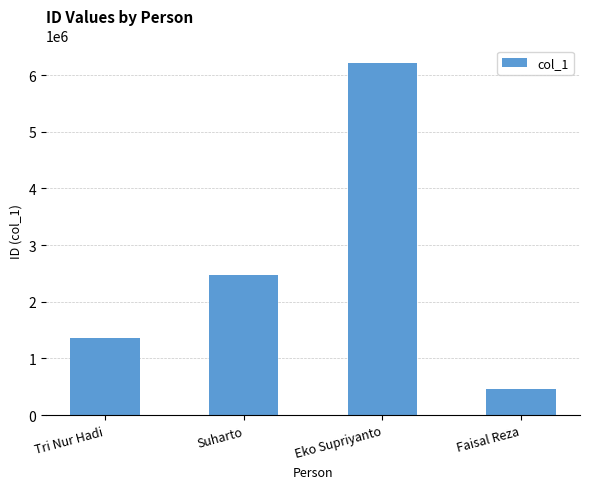

What is the label of the 4th bar from the right?

Tri Nur Hadi